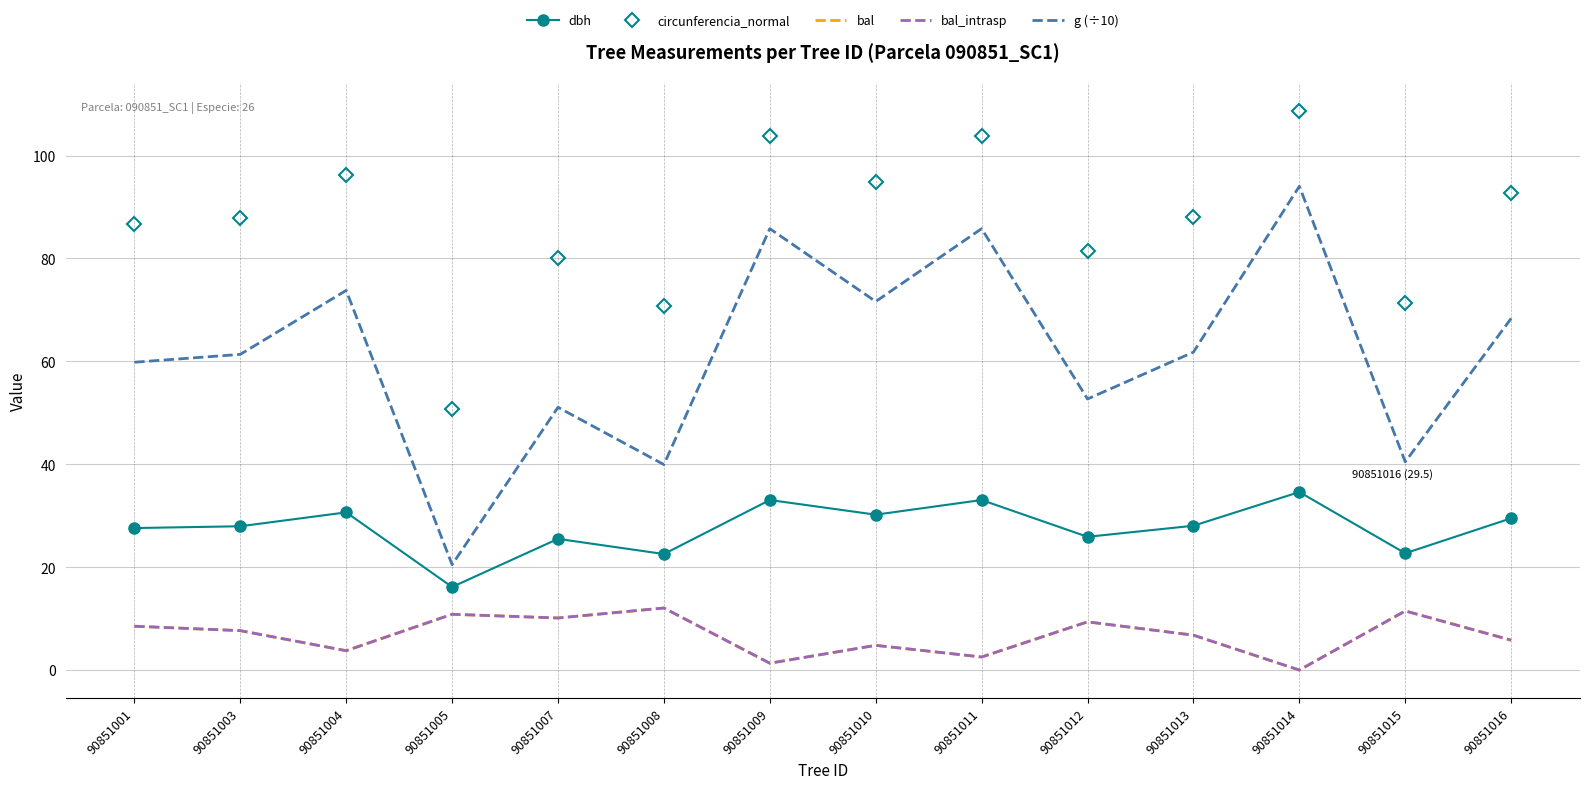

Where is the first local maximum for g (÷10)?

90851004